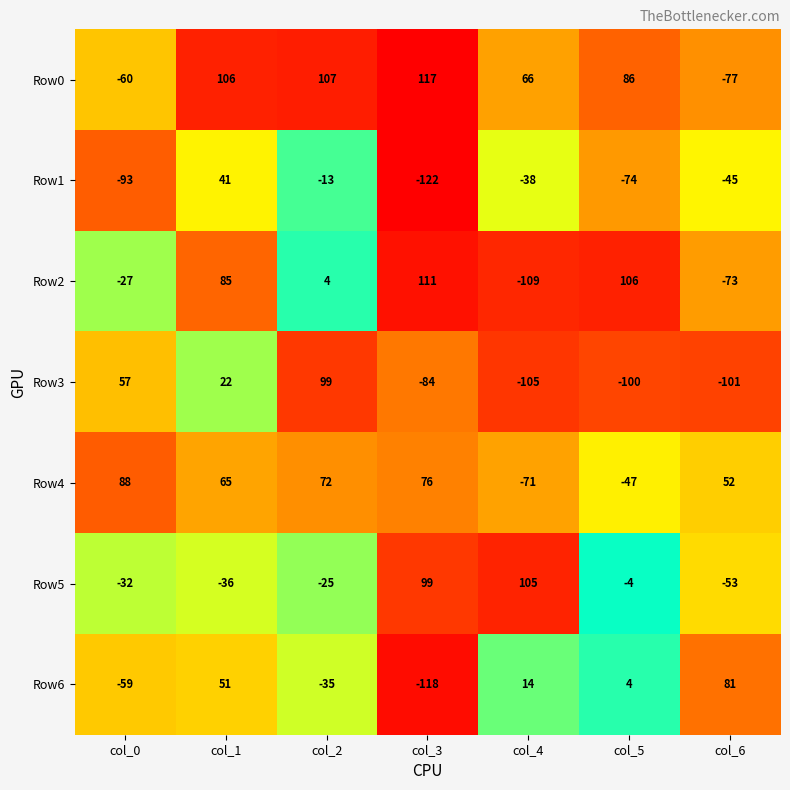

What value does the Row6 series have at col_2, to the nearest 50?

-50